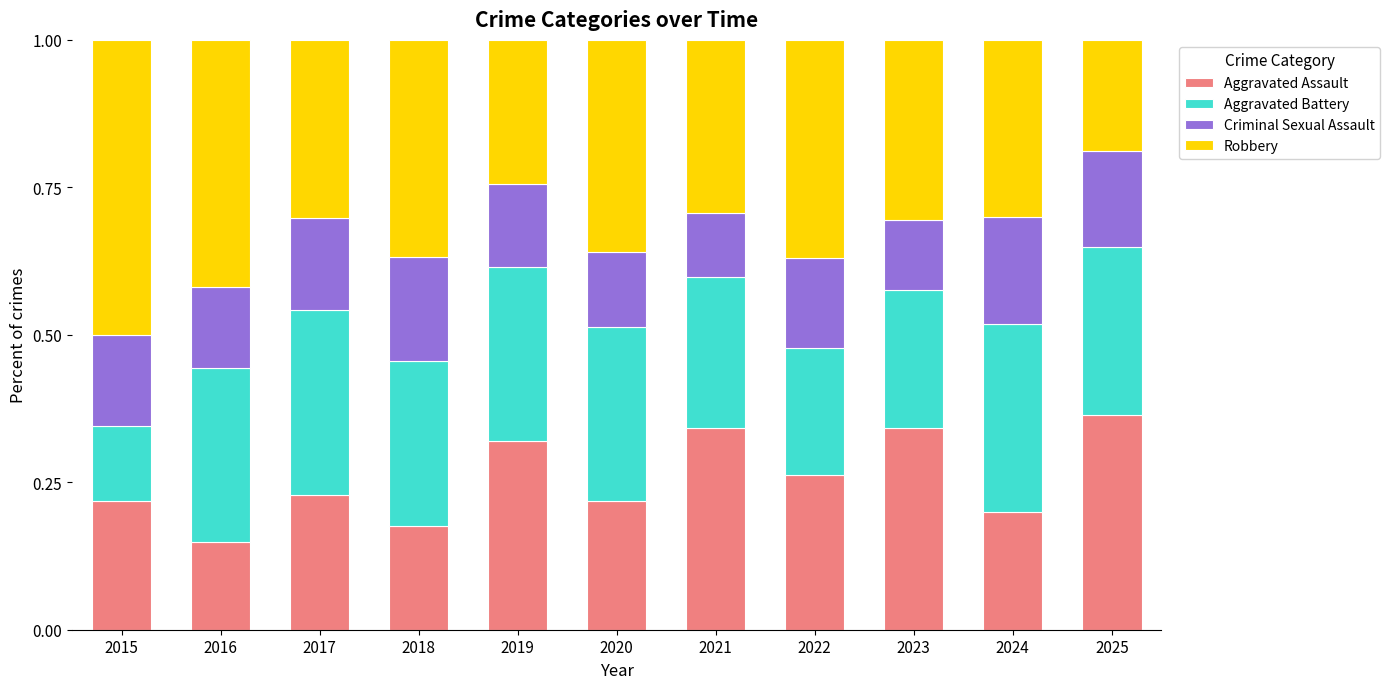

What is the total value across all series at 2022?

1.0